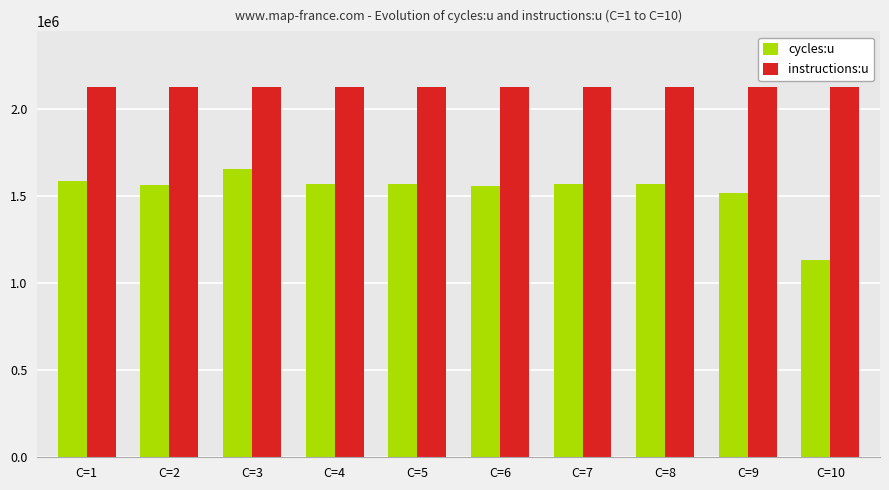

Rank the series by their average value, from highest to lowest.

instructions:u, cycles:u